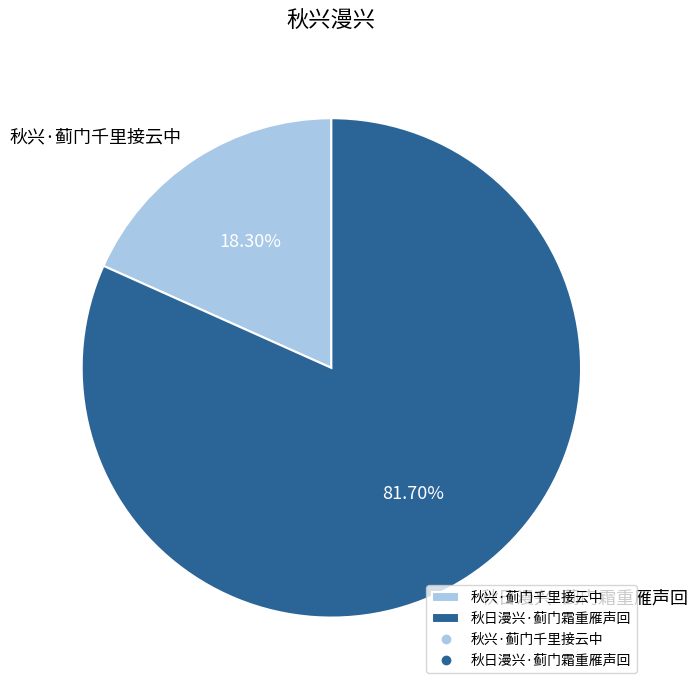

How much of the chart is everything except 秋兴·蓟门千里接云中?

81.7%